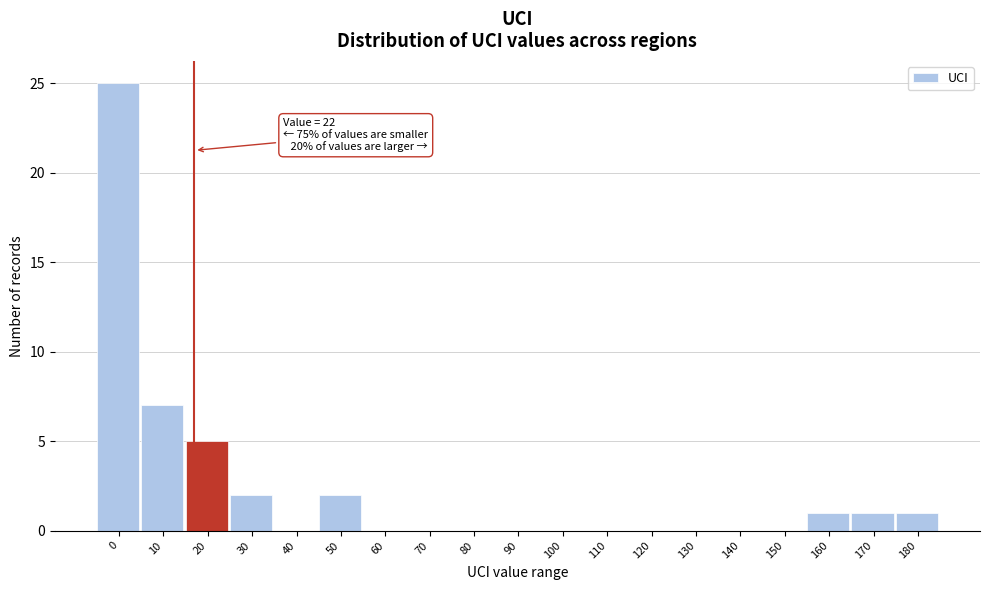

Reading left to right, what are all the values shown in this chart?

0=25	10=7	20=5	30=2	40=0	50=2	60=0	70=0	80=0	90=0	100=0	110=0	120=0	130=0	140=0	150=0	160=1	170=1	180=1